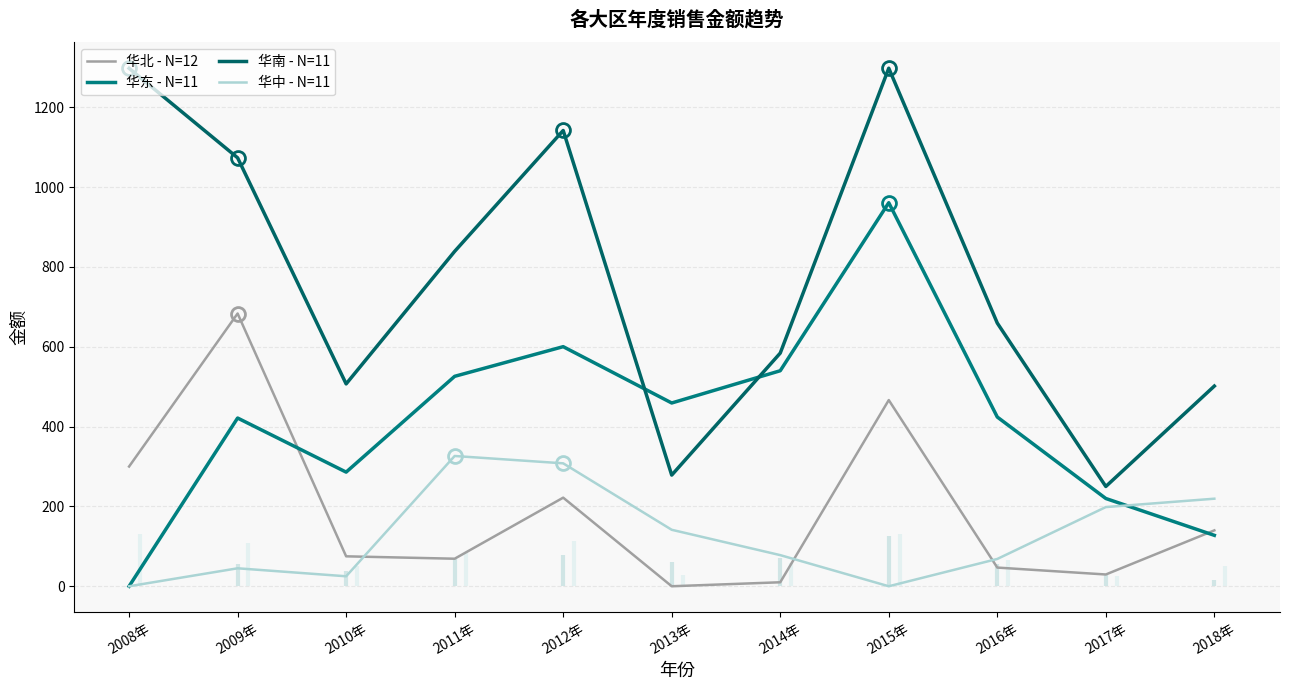

What are all the series names shown in the legend?

华北 - N=12, 华东 - N=11, 华南 - N=11, 华中 - N=11